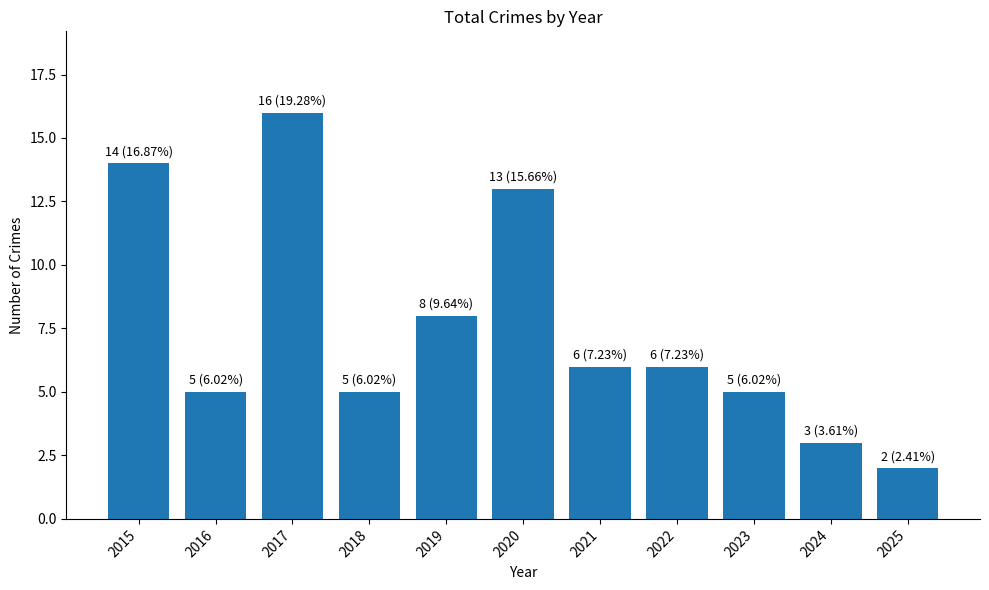

What is the change in value from 2017 to 2022?

-10